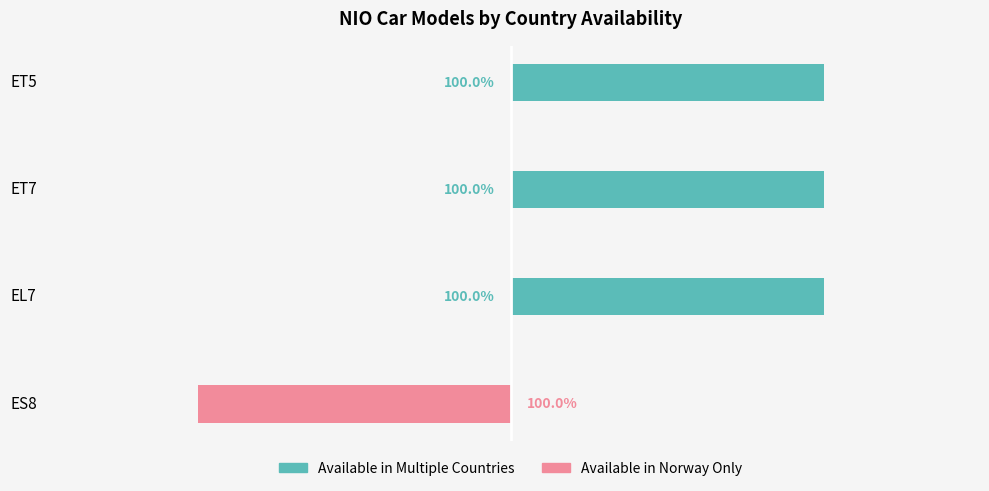

Rank the series by their average value, from highest to lowest.

Available in Multiple Countries, Available in Norway Only